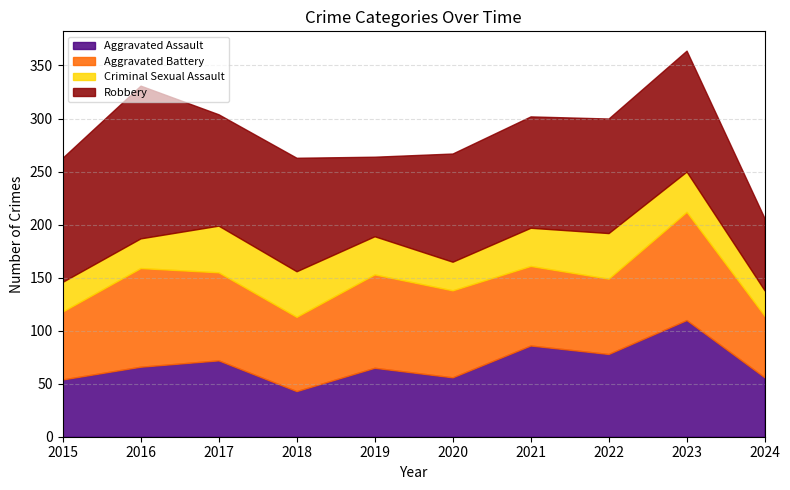

How many values in the Aggravated Battery series exceed 82?

4